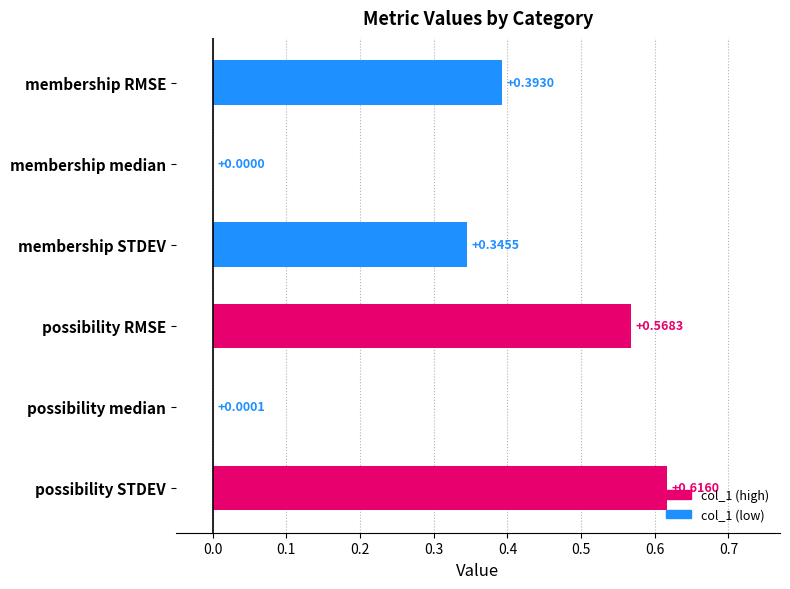

What is the sum of all values?

1.9